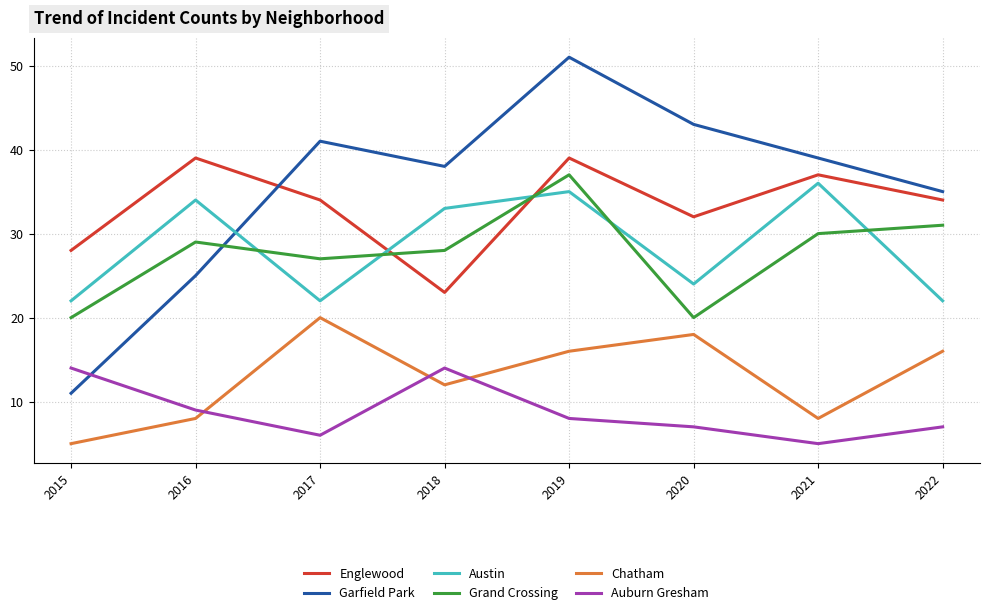

What is the total value across all series at 2015?

100